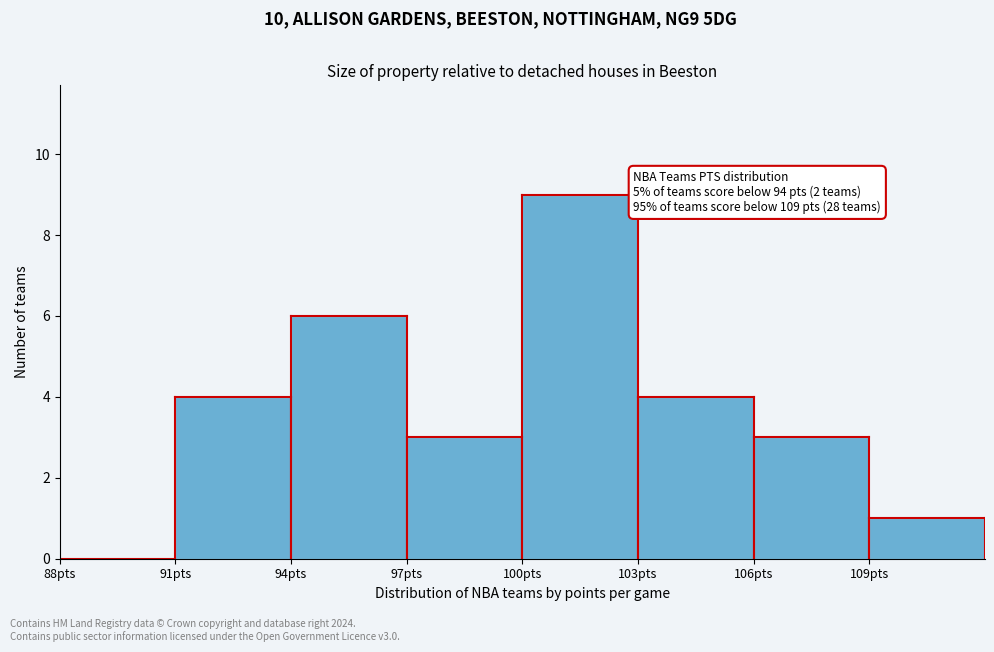

Over which range of the x-axis is the bar tallest?

100 to 103